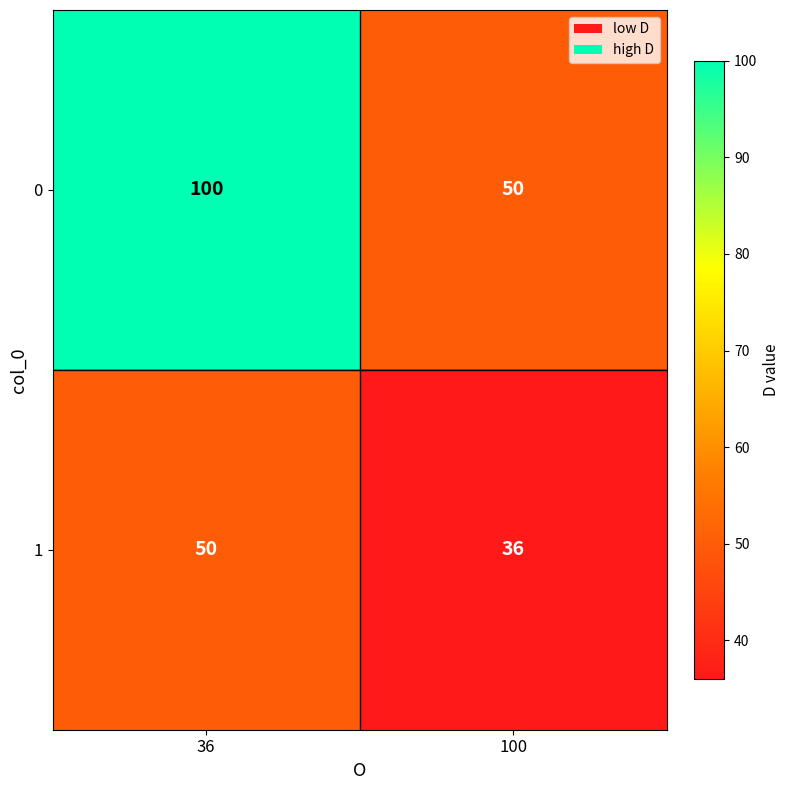

What is the spread (max minus min) of values at 36?

50